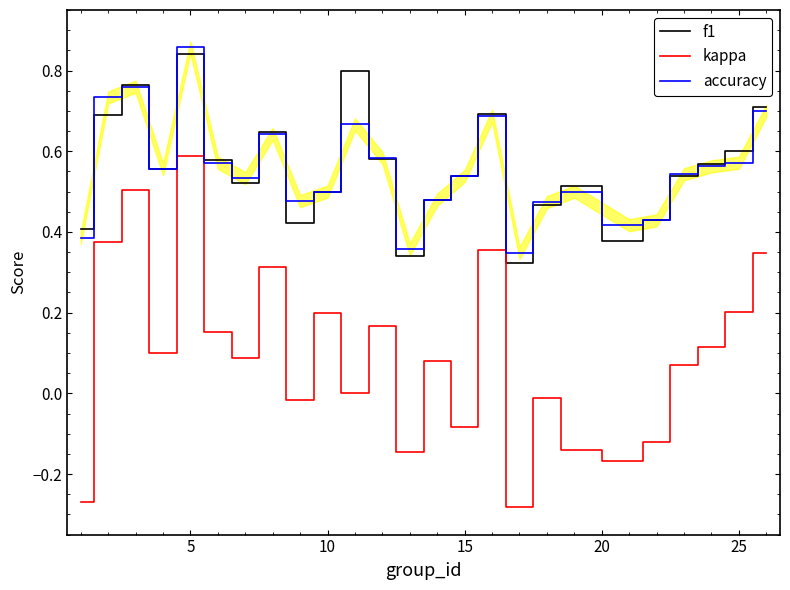

At which label does f1 reach its peak?

5